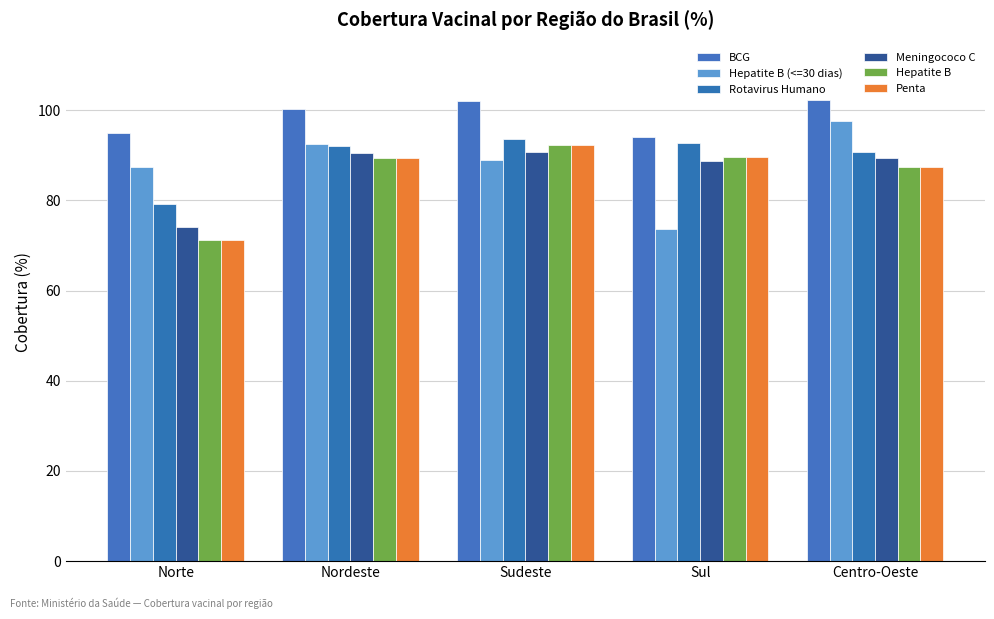

At which label does BCG first exceed 100?

Nordeste